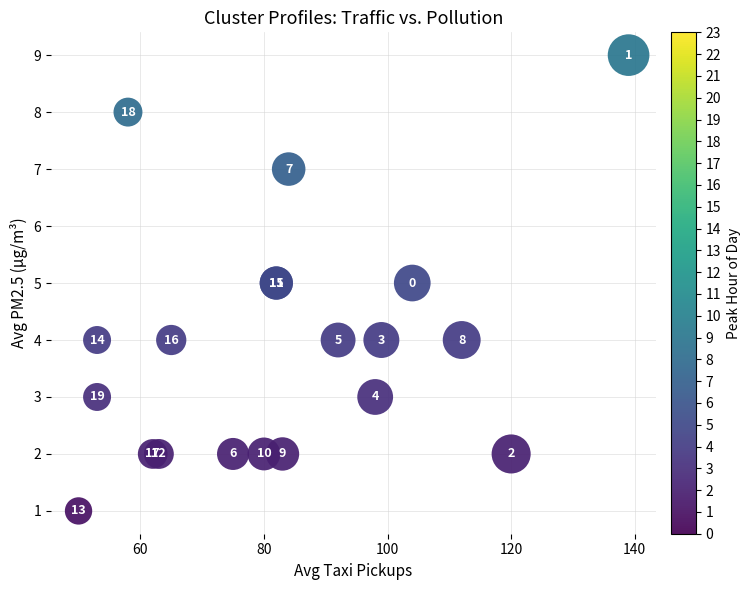

What Y value in the scatter plot is closest to 5?

5